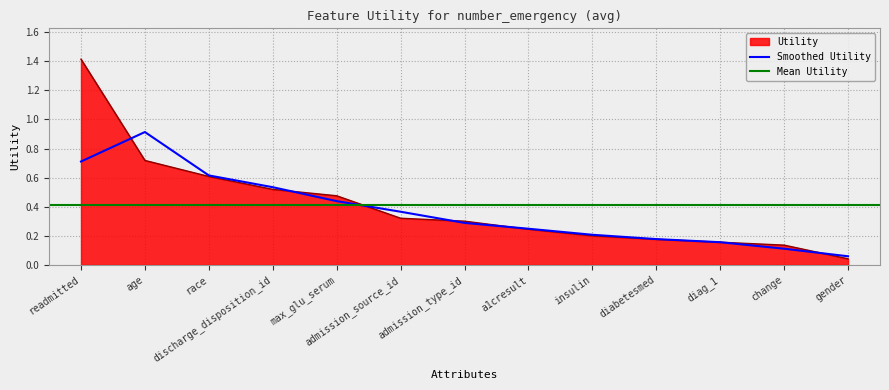

List the labels in order of value, smallest first.

gender, change, diag_1, diabetesmed, insulin, a1cresult, admission_type_id, admission_source_id, max_glu_serum, discharge_disposition_id, race, age, readmitted